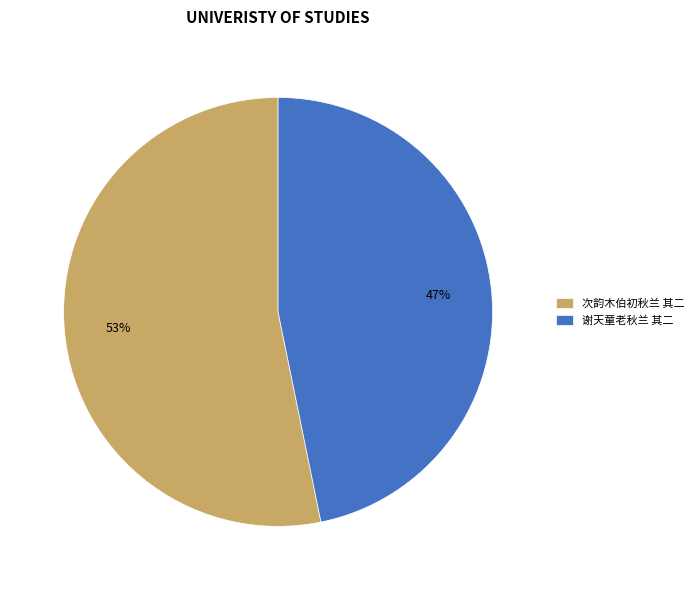

To the nearest percent, what is the difference between the 次韵木伯初秋兰 其二 and 谢天童老秋兰 其二 slice percentages?

6%